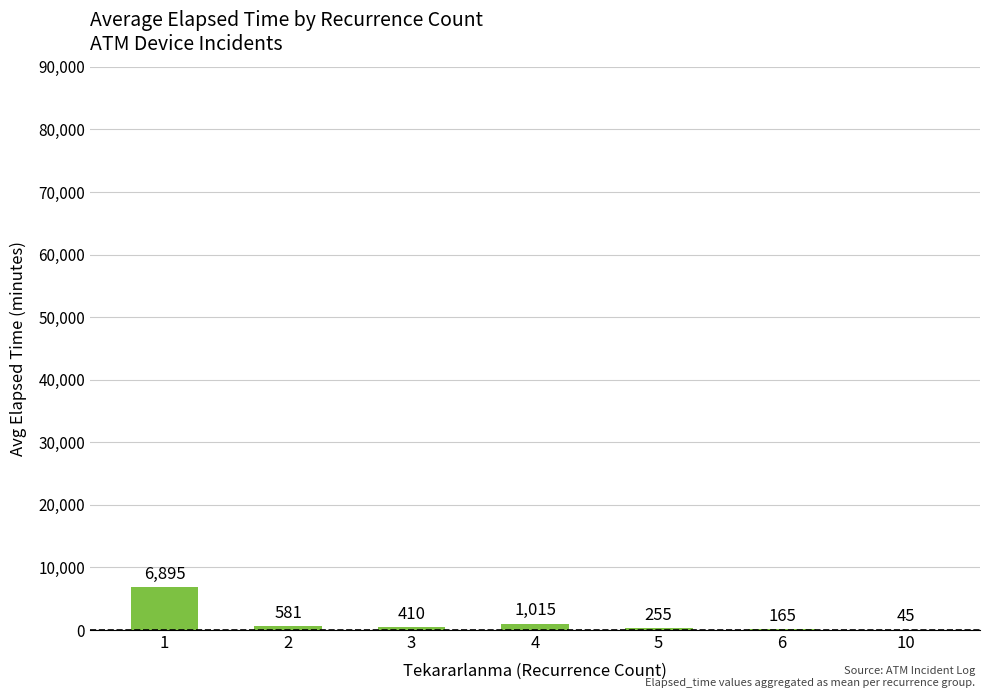

How many data points does each series have?

7